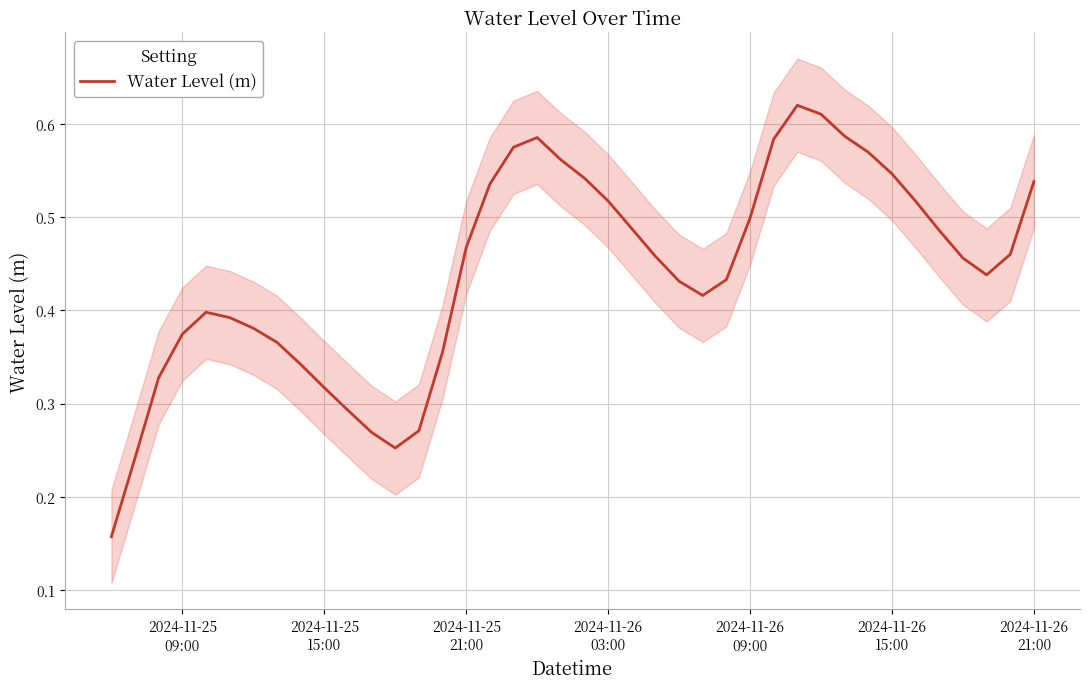

Reading left to right, transcribe all the data shown in this chart.

0.2	0.2	0.3	0.4	0.4	0.4	0.4	0.4	0.3	0.3	0.3	0.3	0.3	0.3	0.4	0.5	0.5	0.6	0.6	0.6	0.5	0.5	0.5	0.5	0.4	0.4	0.4	0.5	0.6	0.6	0.6	0.6	0.6	0.5	0.5	0.5	0.5	0.4	0.5	0.5